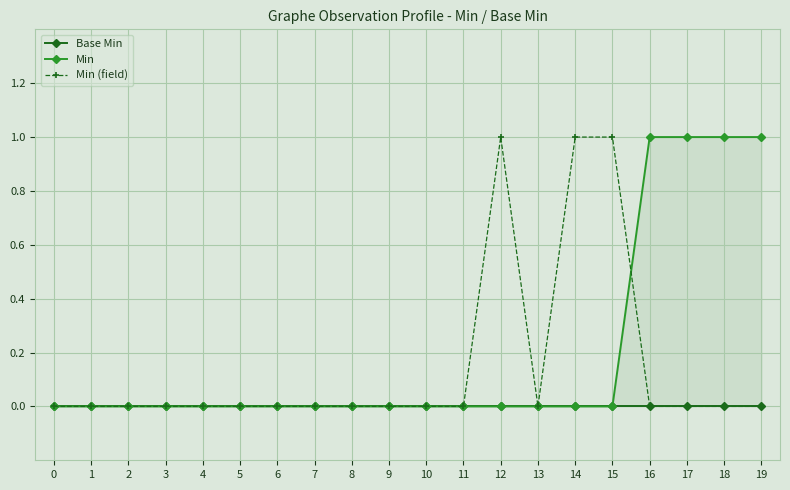

What are all the series names shown in the legend?

Base Min, Min, Min (field)